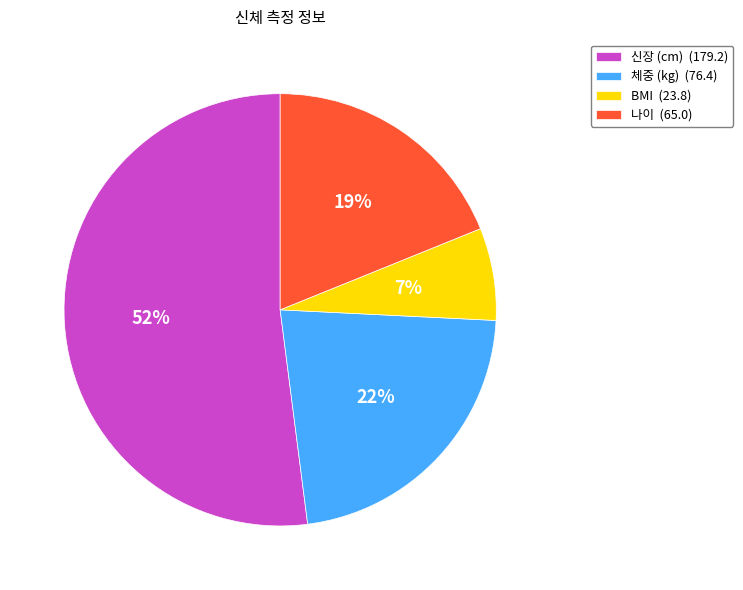

Is it true that 체중 (kg) is 12% of the pie?

False